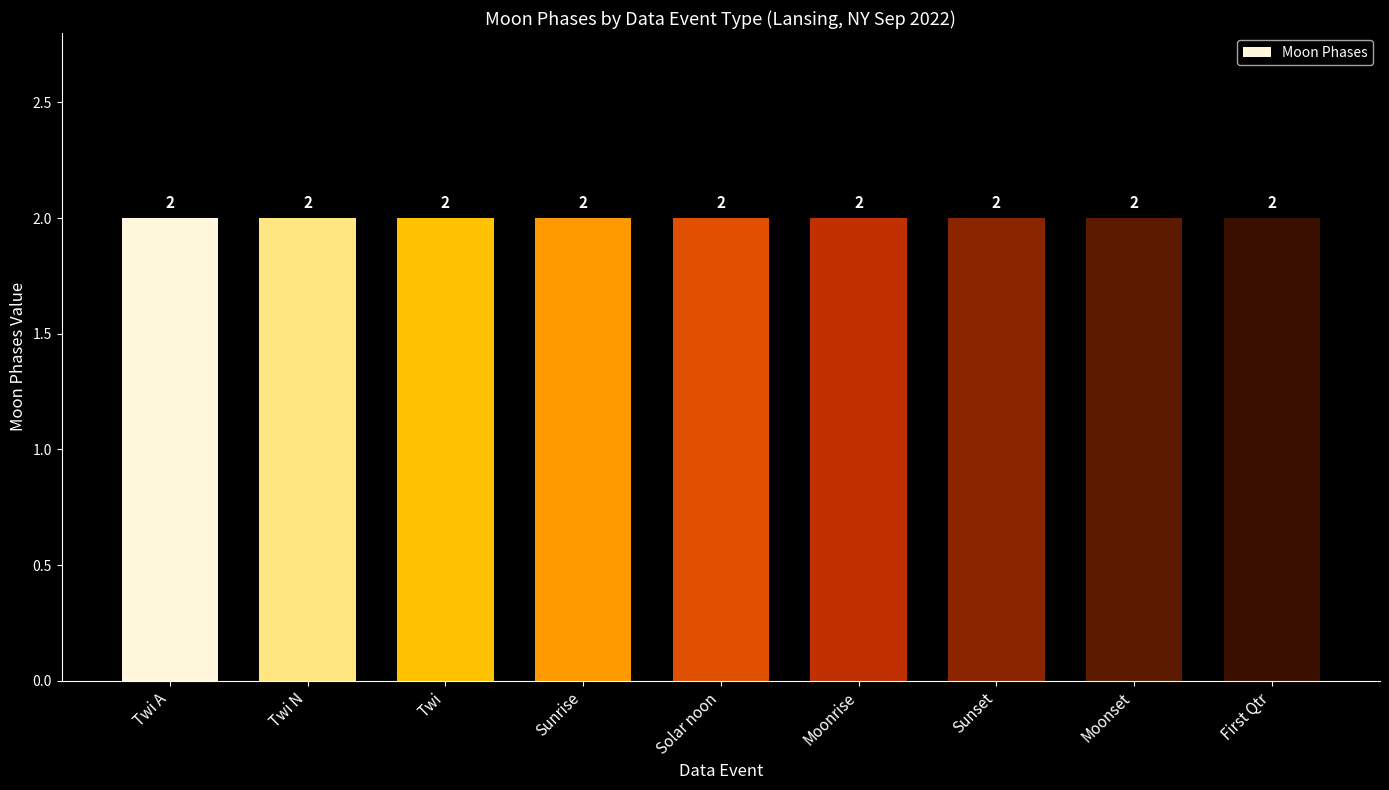

Where is the data nearest to the value 1?

Twi A